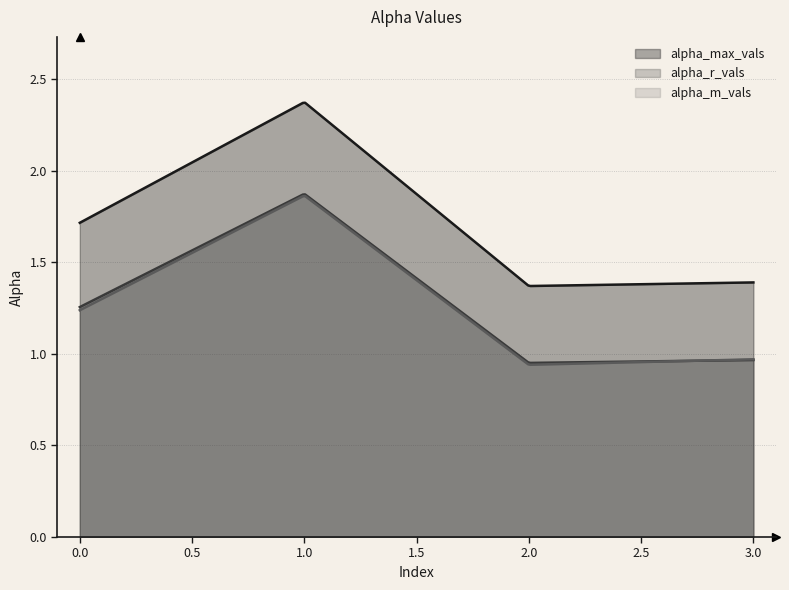

Reading left to right, list all the values displayed in this chart.

alpha_max_vals: 1.7	2.4	1.4	1.4
alpha_r_vals: 1.3	1.9	1.0	1.0
alpha_m_vals: 1.2	1.9	0.9	1.0